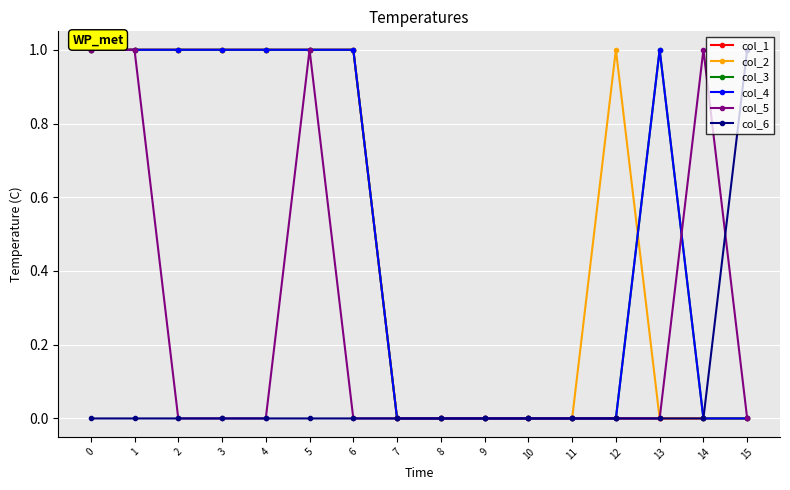

True or false: col_2 has a value of 1 at 0.

True